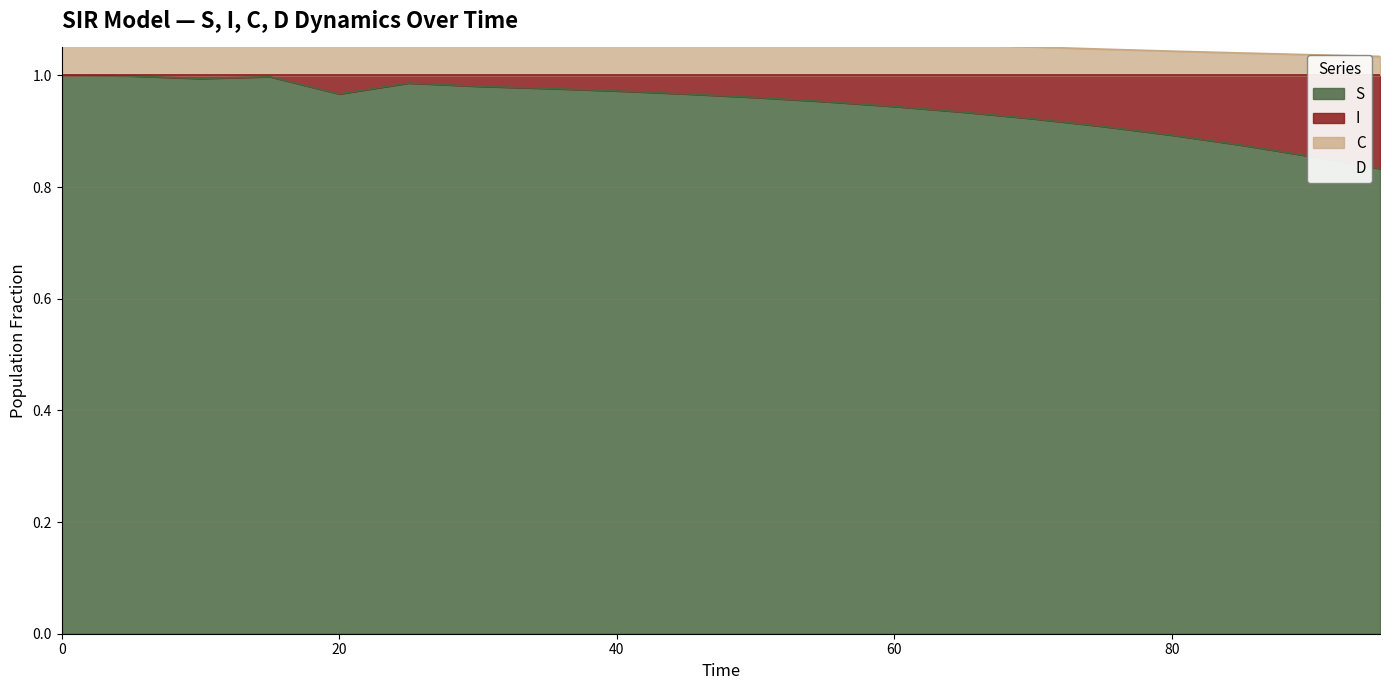

How many categories are shown in the chart?

20